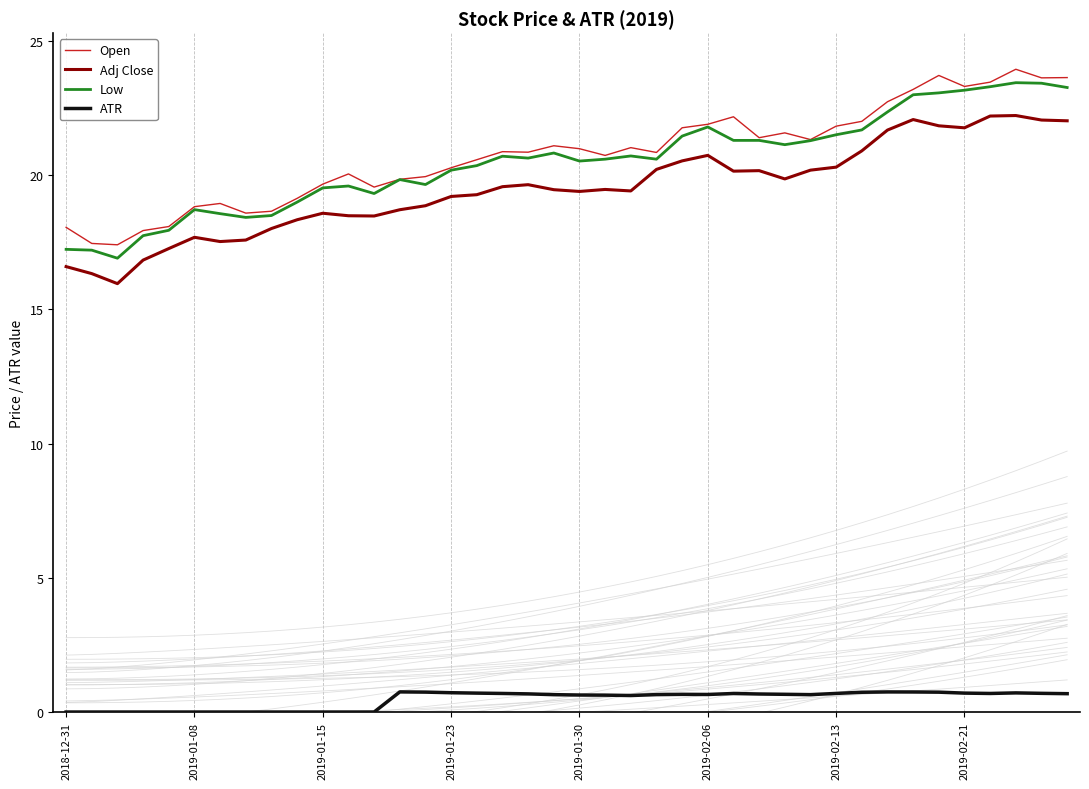

What is the maximum value for Low?

23.5